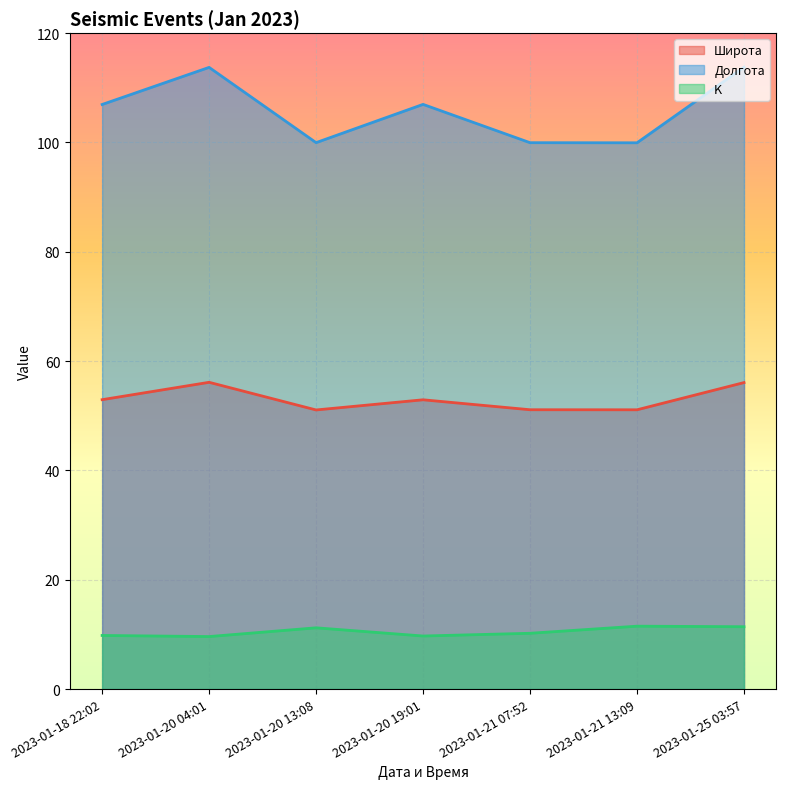

How many values in the K series are below 10?

3